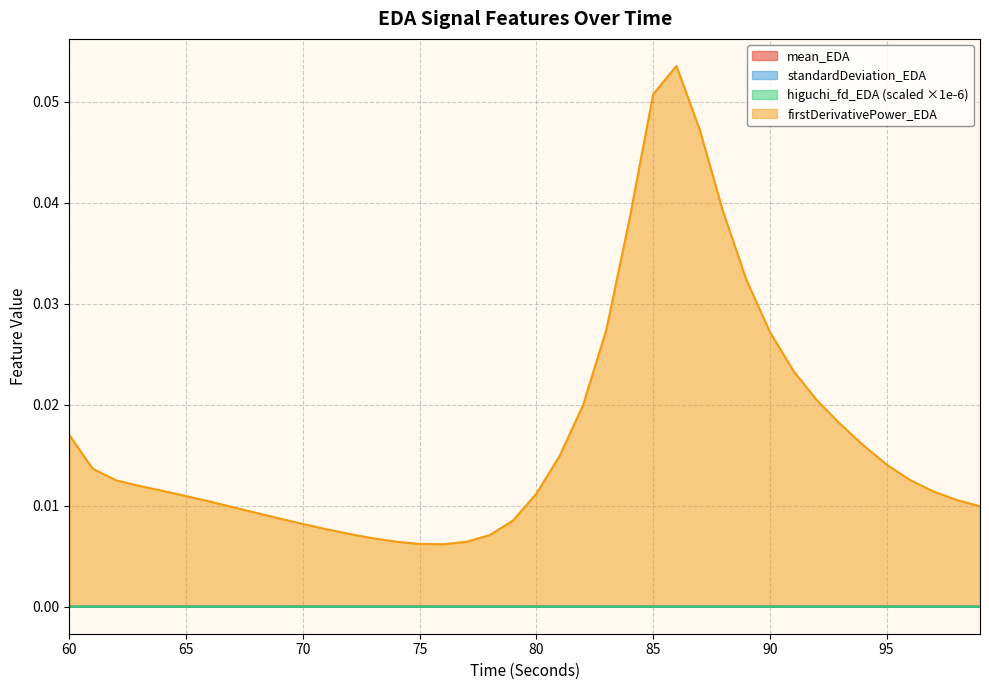

How many series are shown in this chart?

4